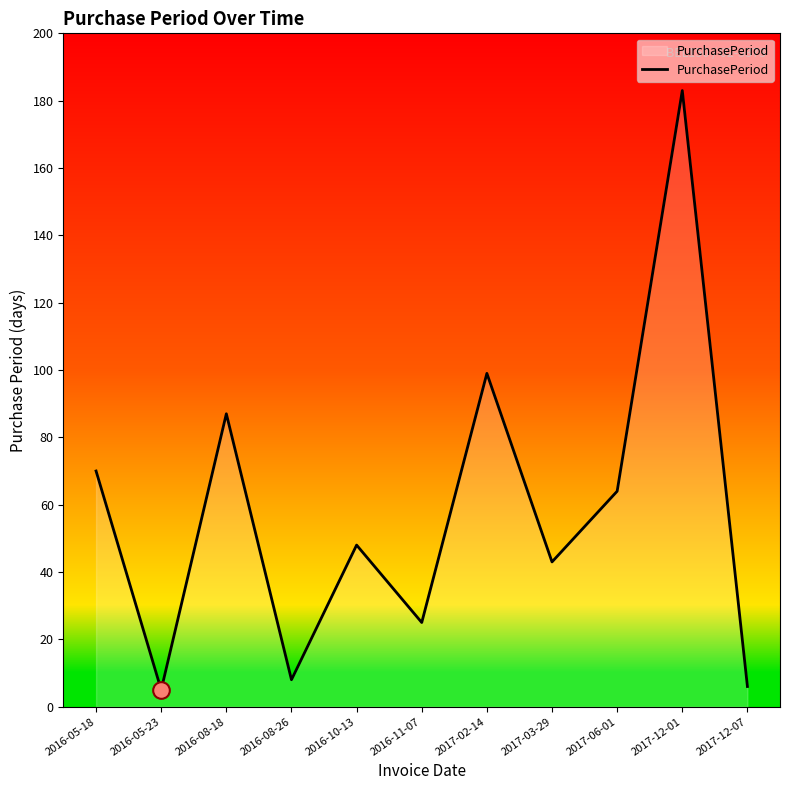

The chart shows a value of 70 at 2016-05-18. True or false?

True